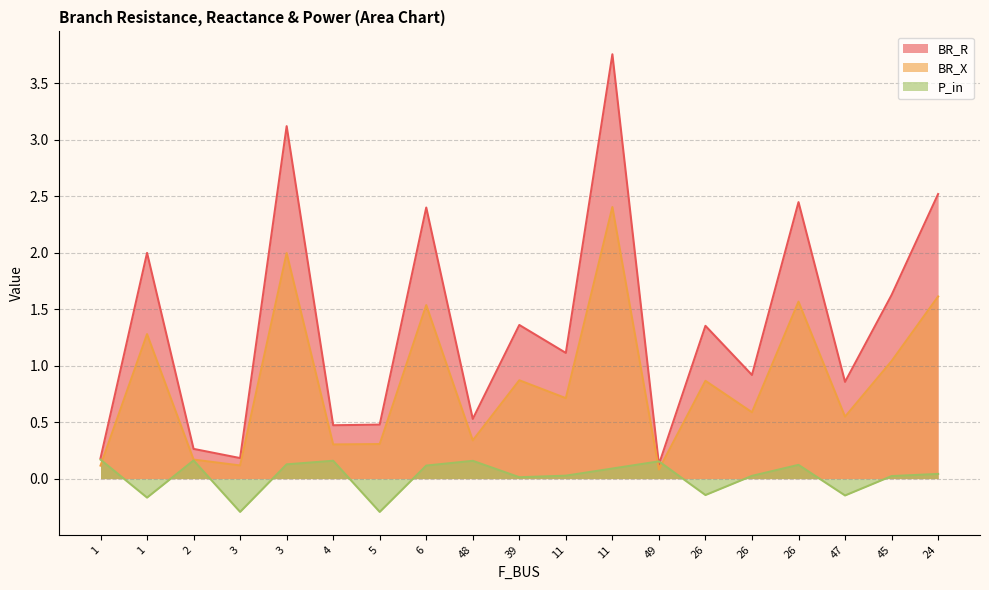

Reading left to right, transcribe all the data shown in this chart.

BR_R: 0.2	2.0	0.3	0.2	3.1	0.5	0.5	2.4	0.5	1.4	1.1	3.8	0.1	1.4	0.9	2.4	0.9	1.6	2.5
BR_X: 0.1	1.3	0.2	0.1	2.0	0.3	0.3	1.5	0.3	0.9	0.7	2.4	0.1	0.9	0.6	1.6	0.5	1.0	1.6
P_in: 0.2	-0.2	0.2	-0.3	0.1	0.2	-0.3	0.1	0.2	0.0	0.0	0.1	0.2	-0.1	0.0	0.1	-0.1	0.0	0.0